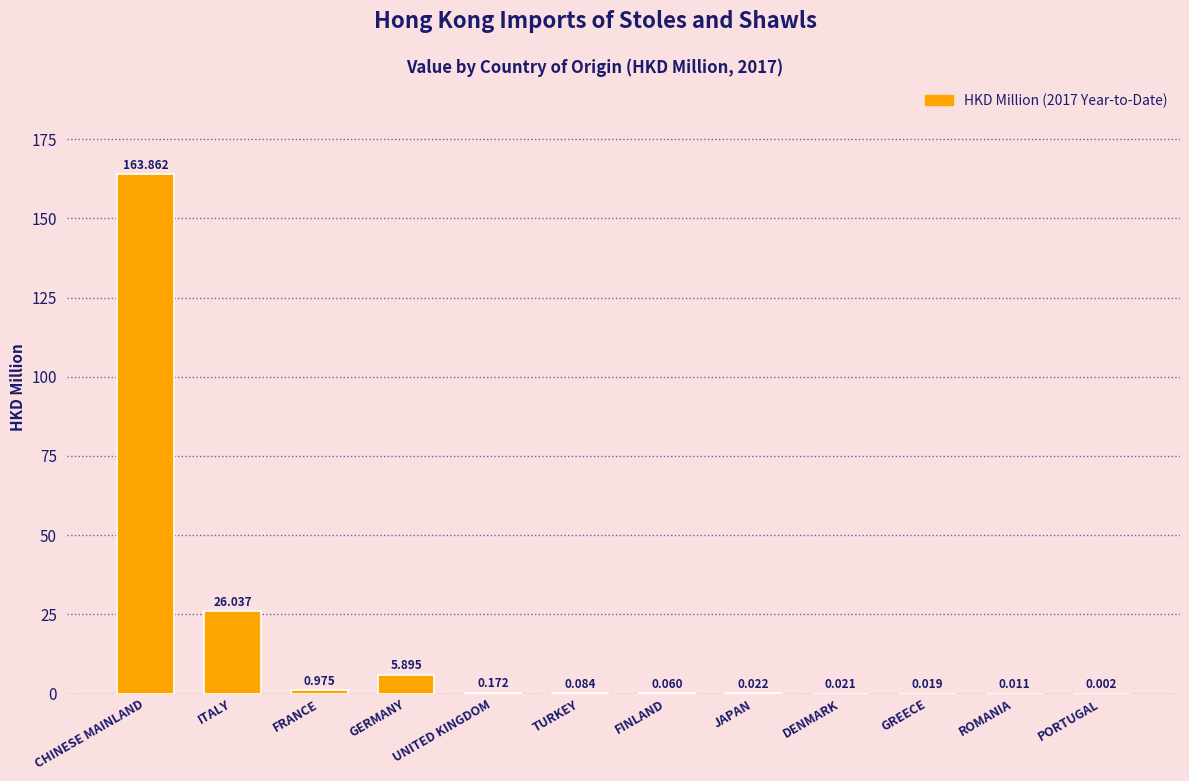

How many data points does each series have?

12